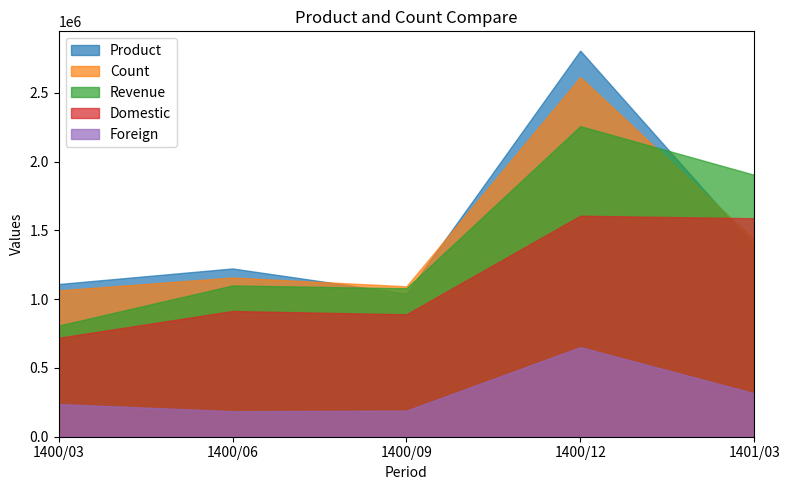

At which category is the sum across all series the highest?

1400/12